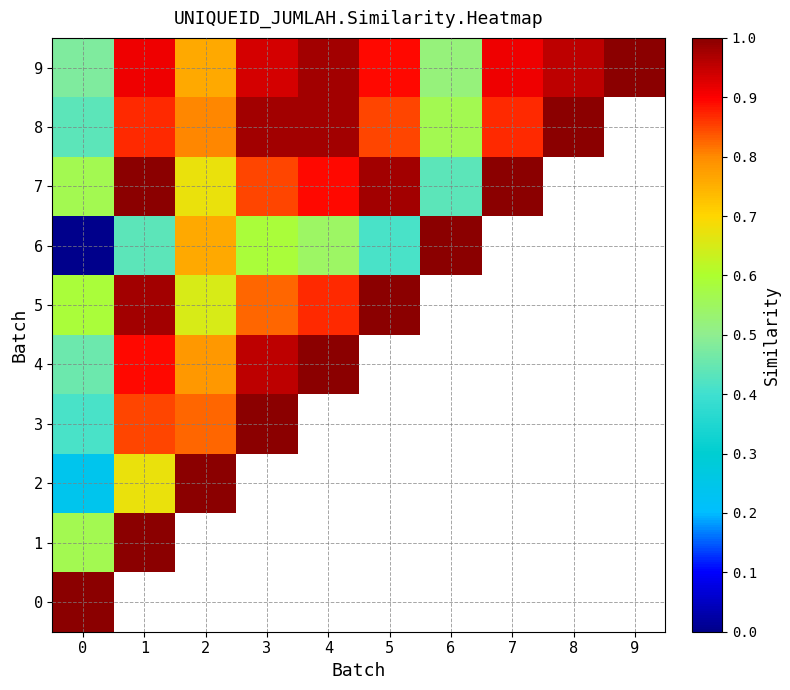

What is the highest value of the 4 series?

1.0